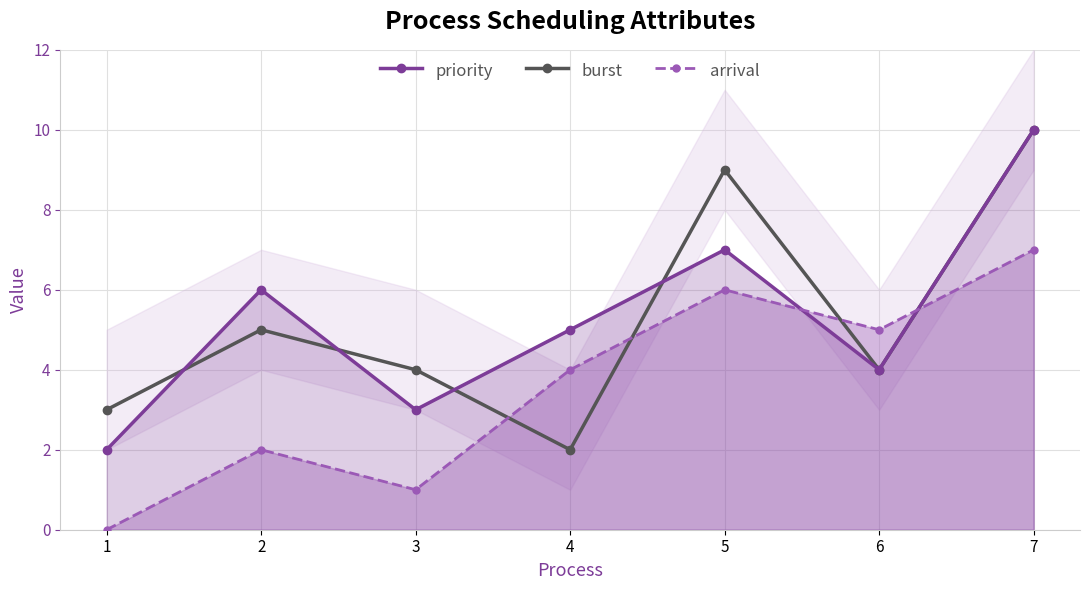

Is it true that priority equals 11 at 5?

False